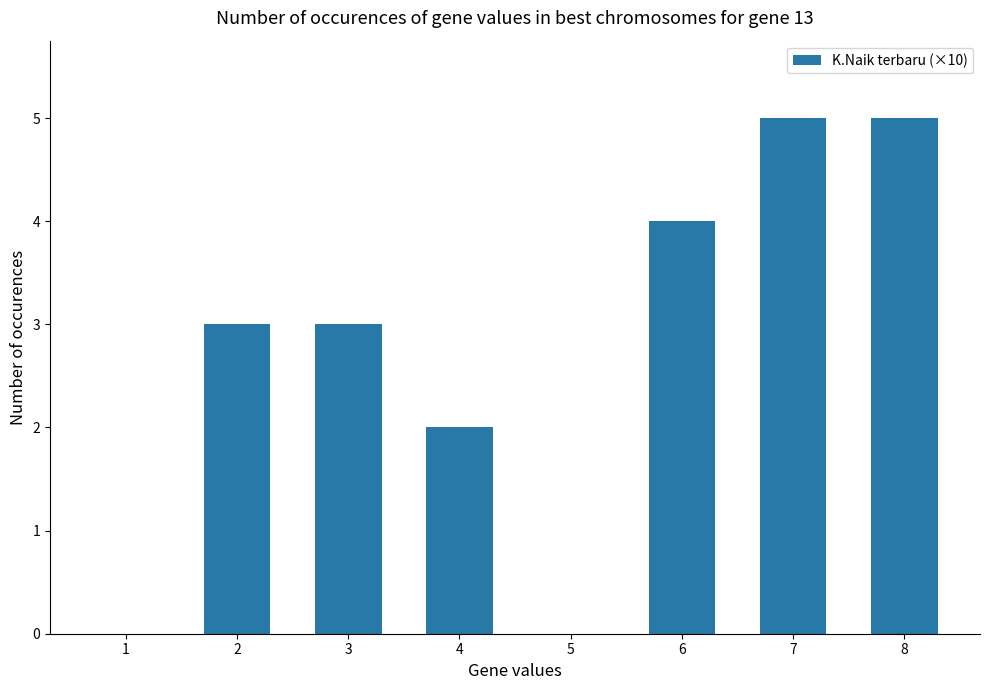

At which label is the value closest to 2?

4